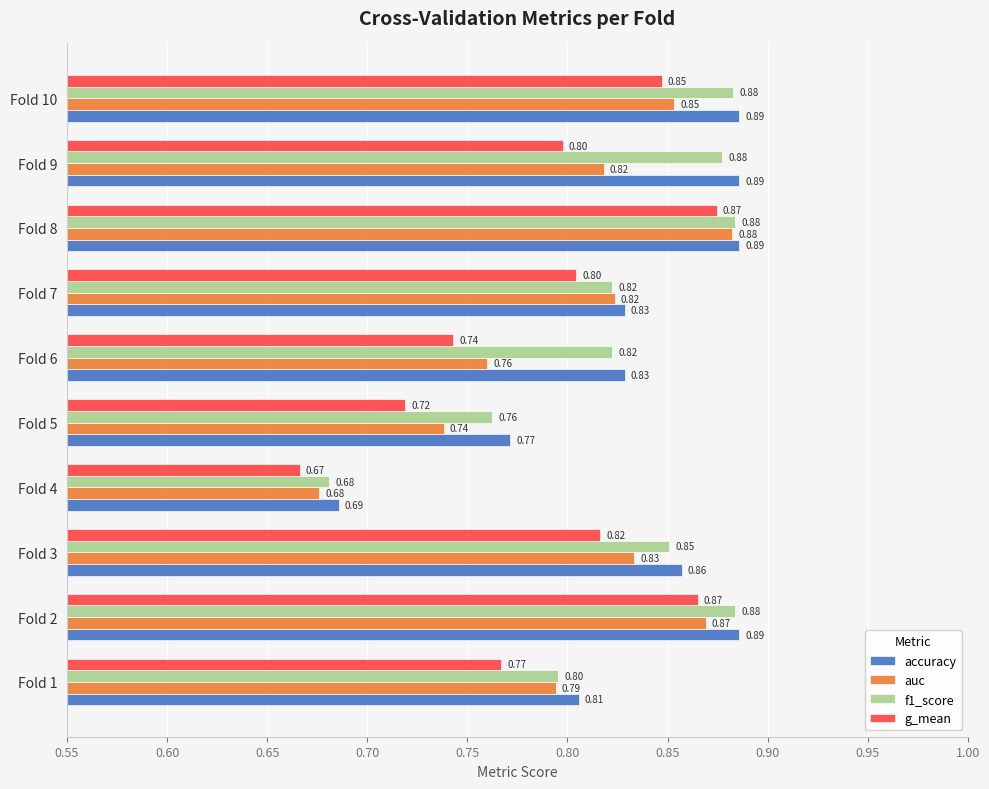

At which category is the sum across all series the highest?

Fold 8